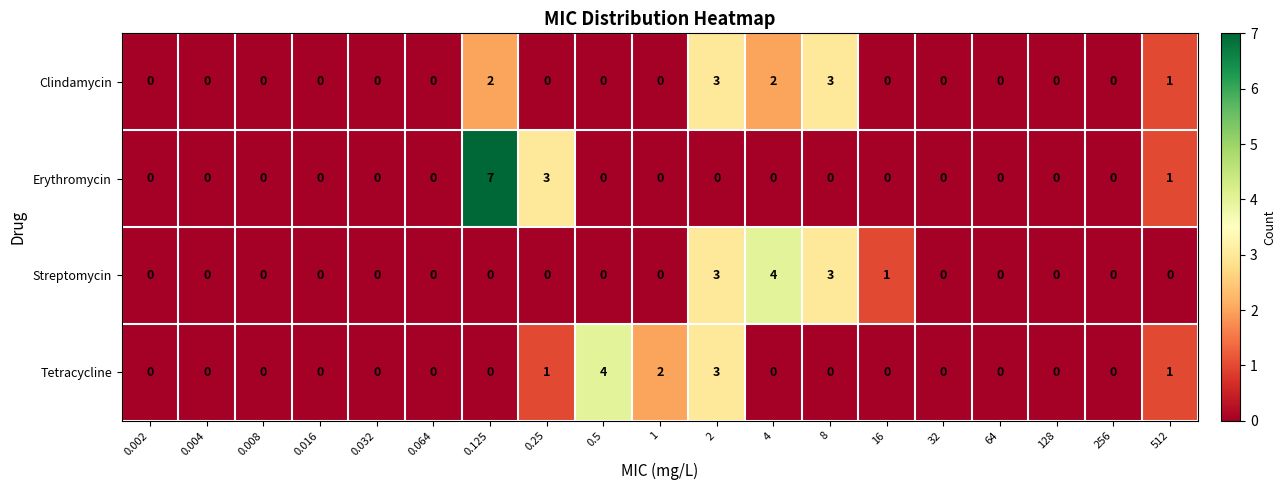

Where is Clindamycin nearest to the value 1?

512